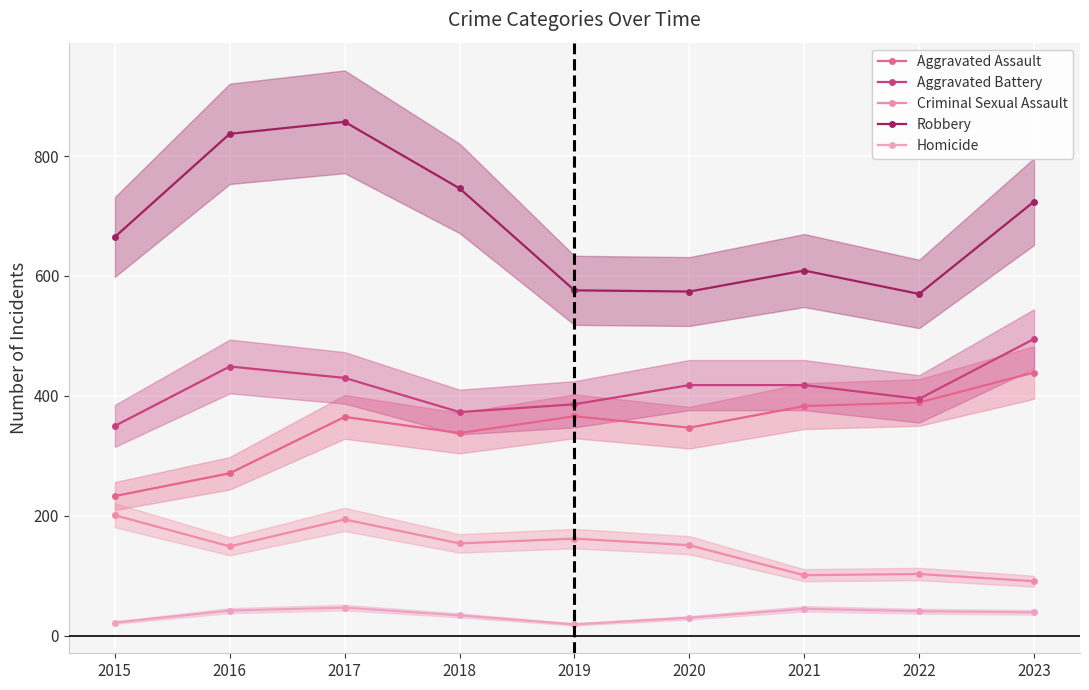

True or false: Aggravated Assault has a value of 83 at 2019.

False